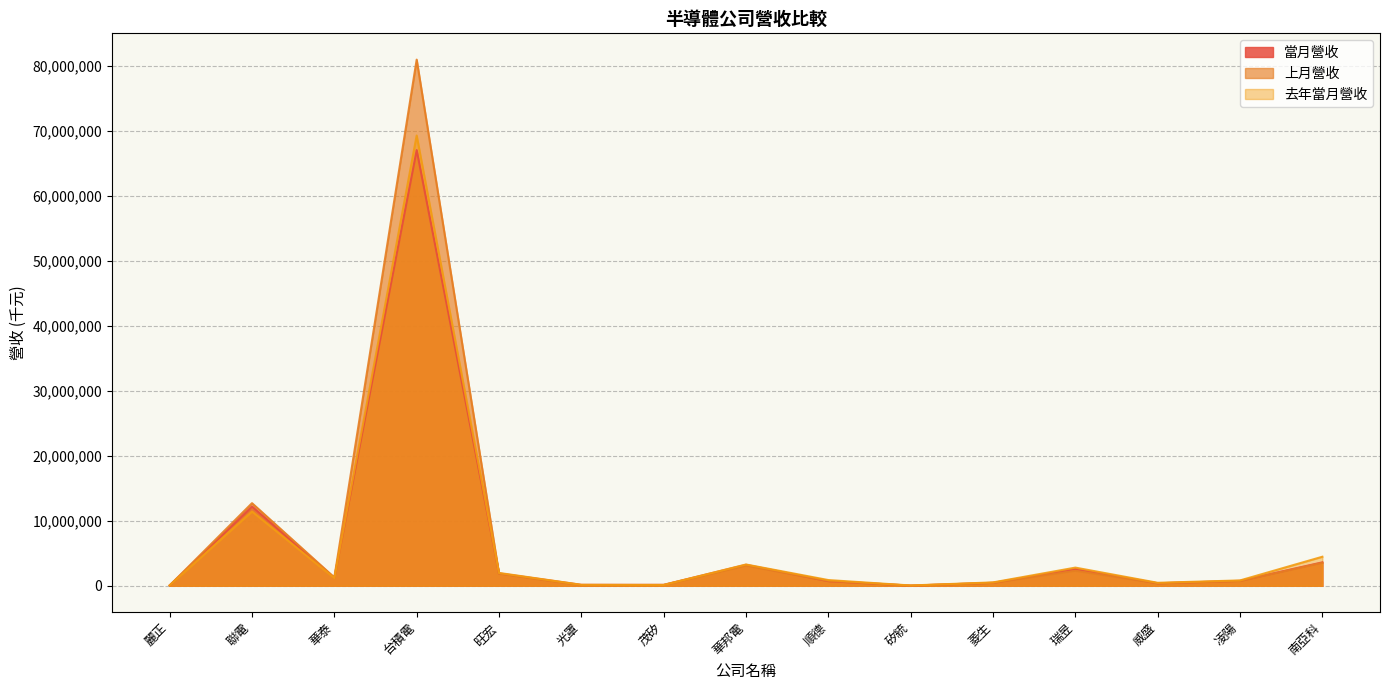

Where do 上月營收 and 去年當月營收 first cross each other?

麗正 and 聯電